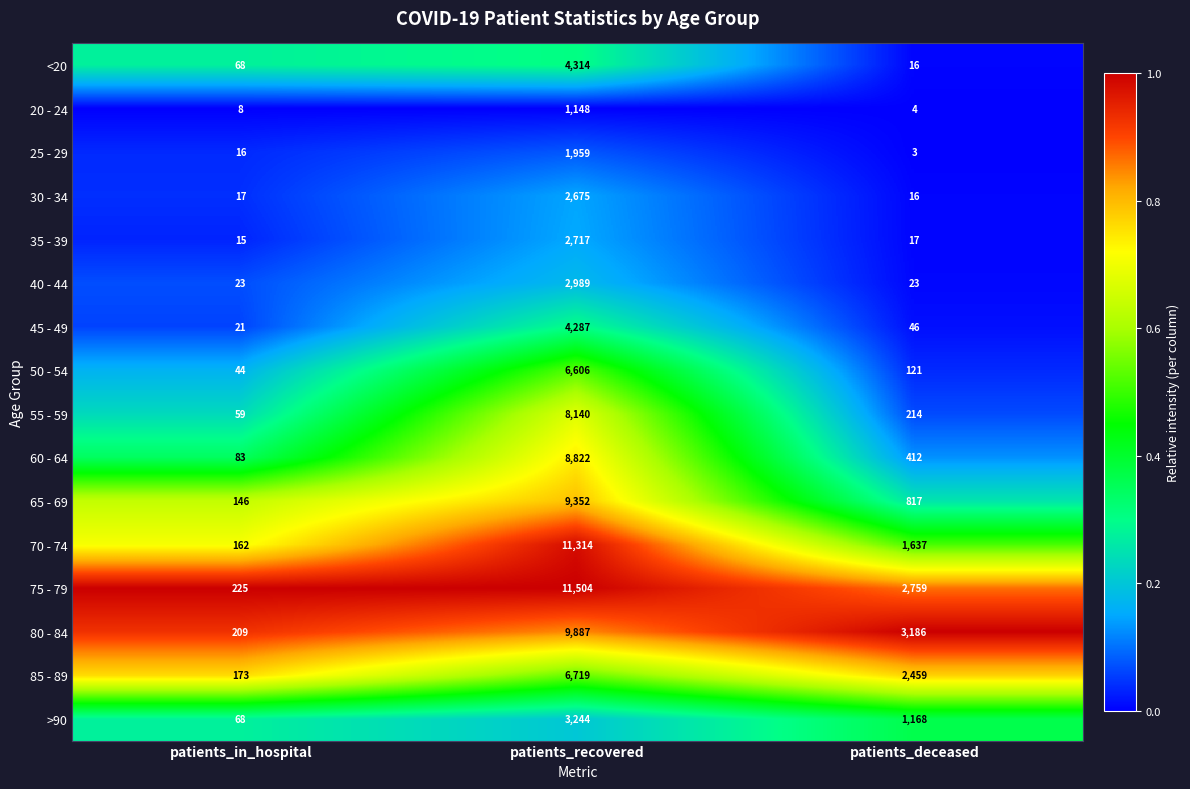

What is the total value across all series at patients_deceased?

12898